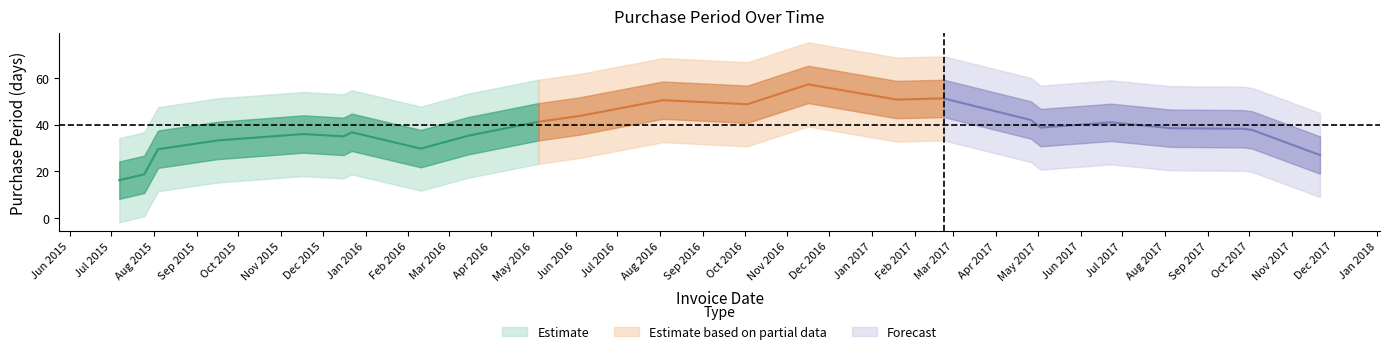

Between 2016-06-04 and 2015-08-04, which is larger?

2016-06-04